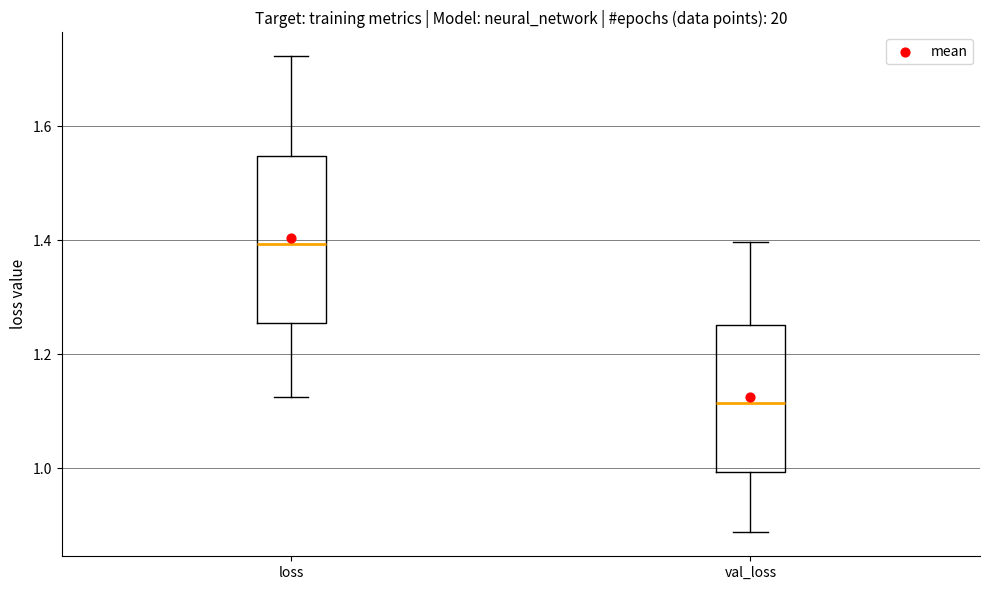

Reading left to right, transcribe this box plot: for each box, give where its median line is, the range the box spans, and where its two whiskers end, as read against the y-axis. The values are not printed on the chart, so give them approximately, as read against the axis.

loss: median 1.40, box 1.26 to 1.54, whiskers 1.12 to 1.72
val_loss: median 1.12, box 1.00 to 1.26, whiskers 0.88 to 1.40